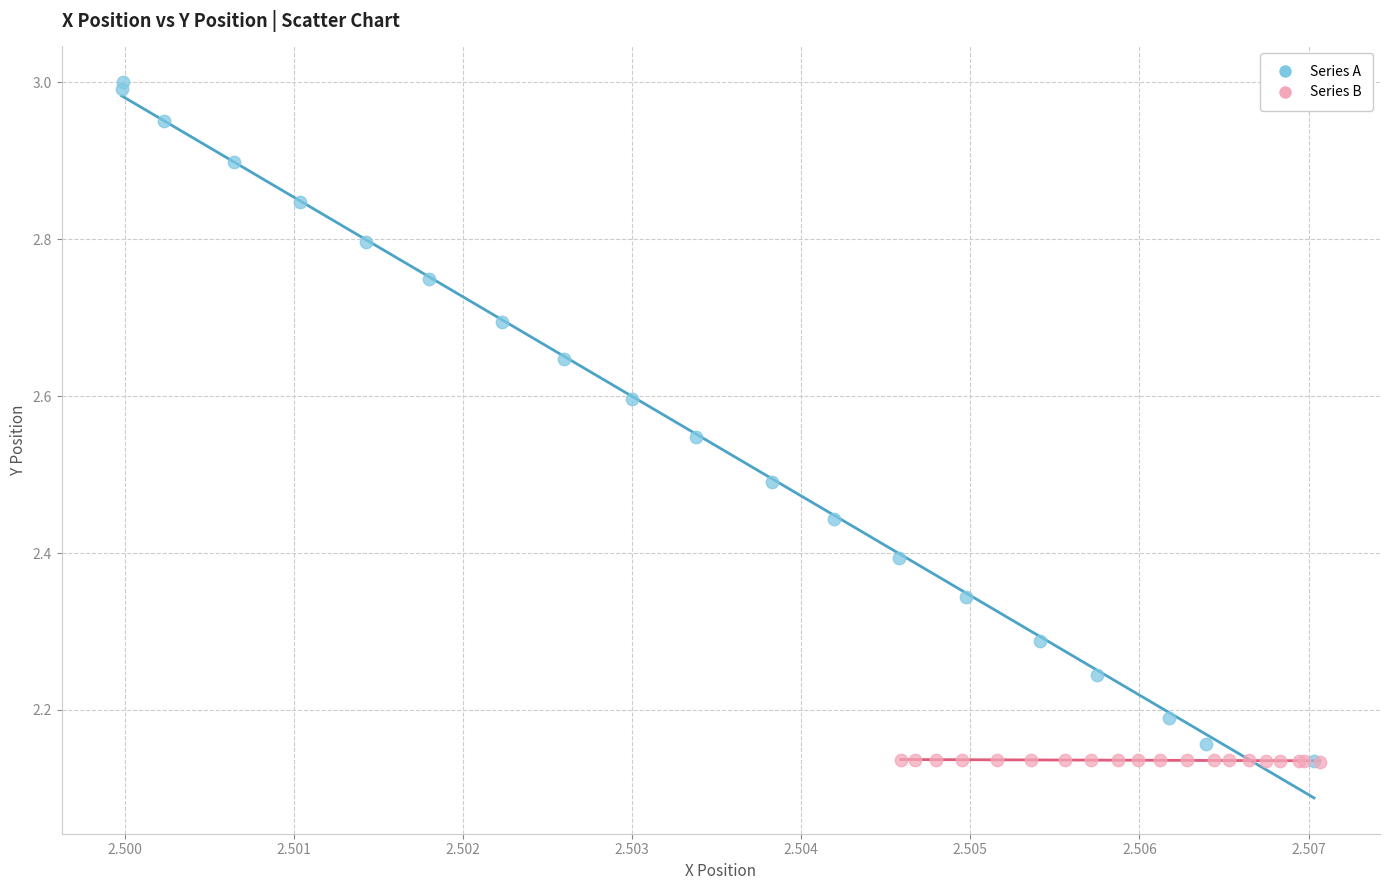

Which series reaches the maximum Y coordinate?

Series A